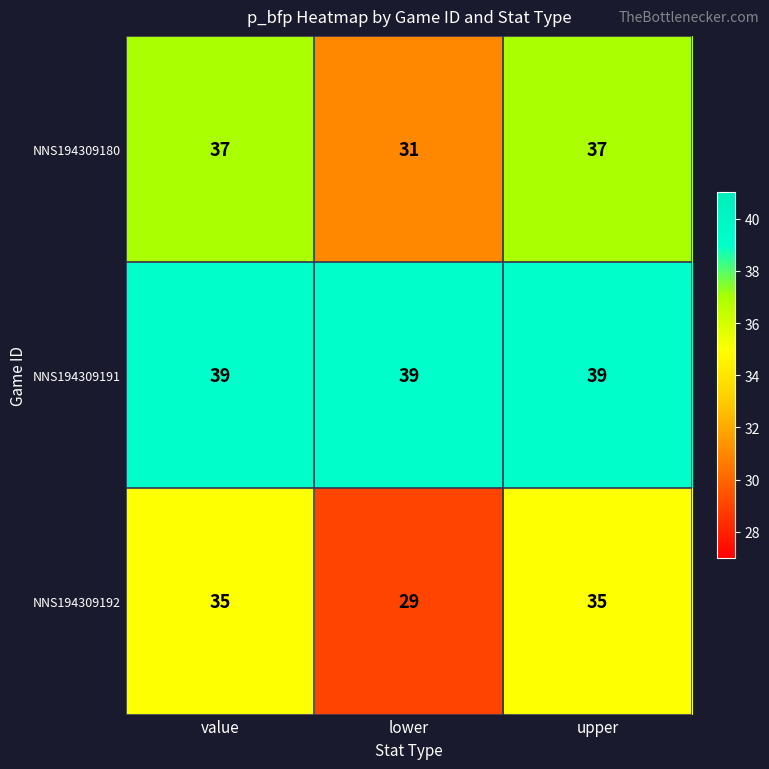

What is the maximum value for NNS194309192?

35